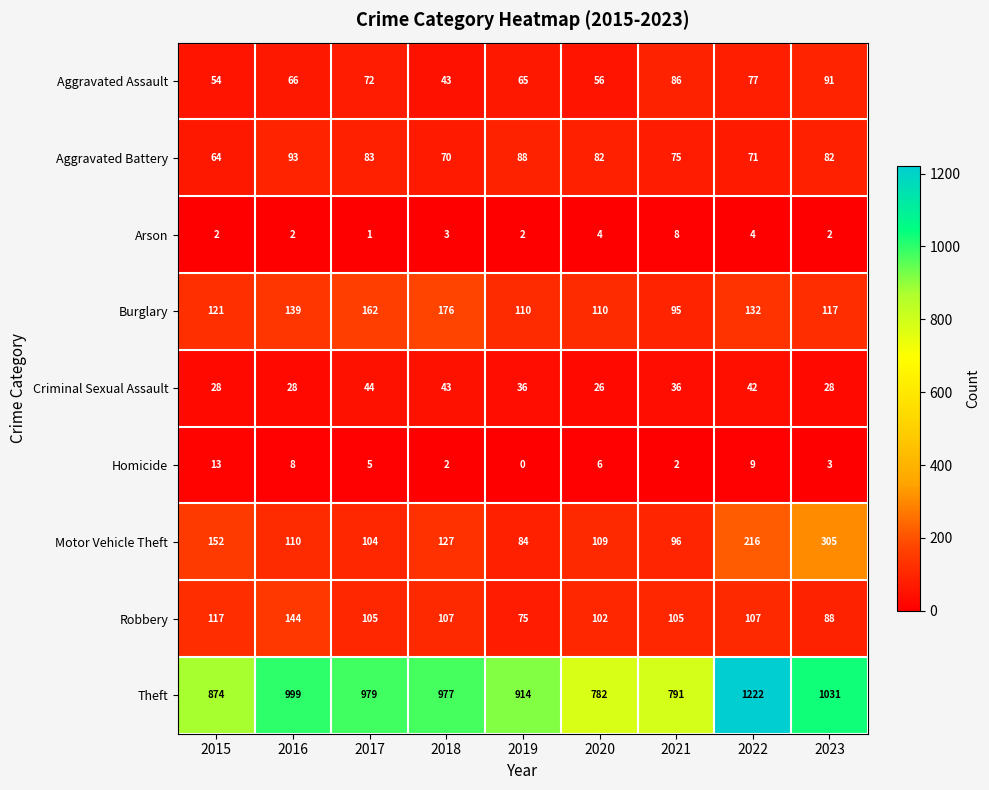

At which category does the chart reach its minimum across all series?

2019